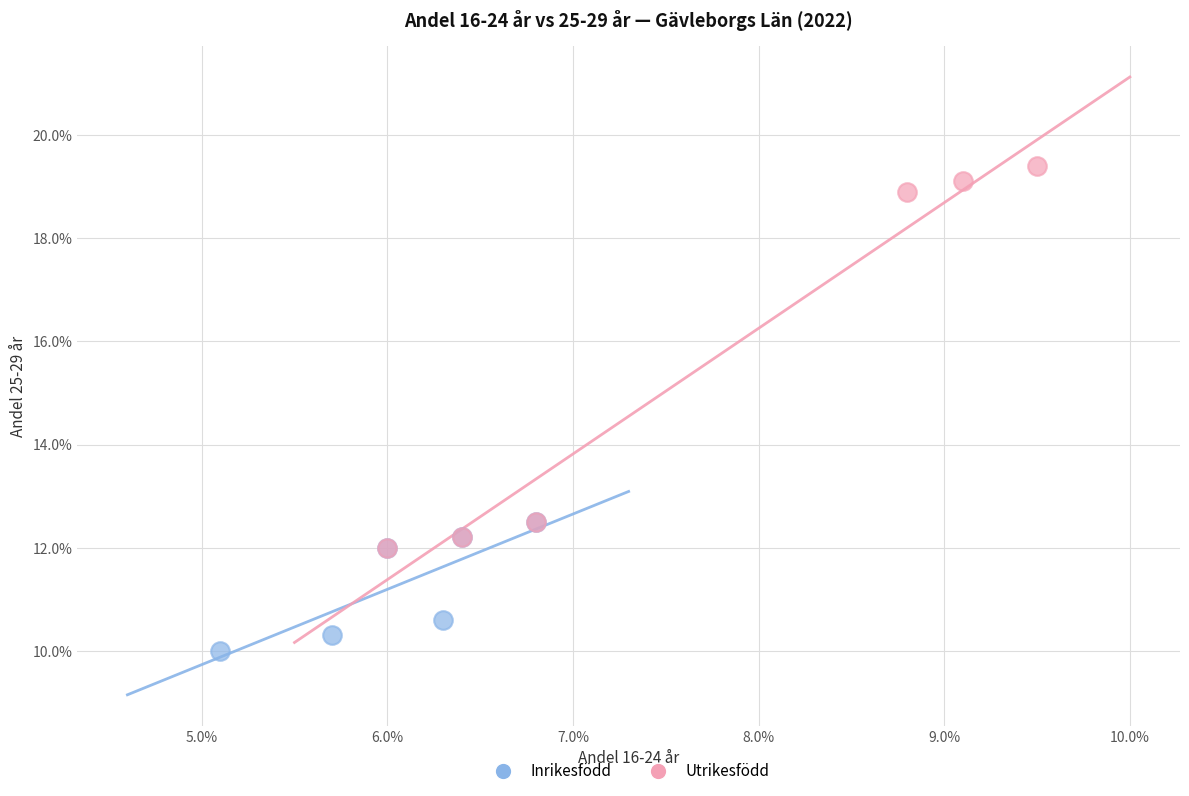

What are all the series names shown in the legend?

Inrikesfödd, Utrikesfödd